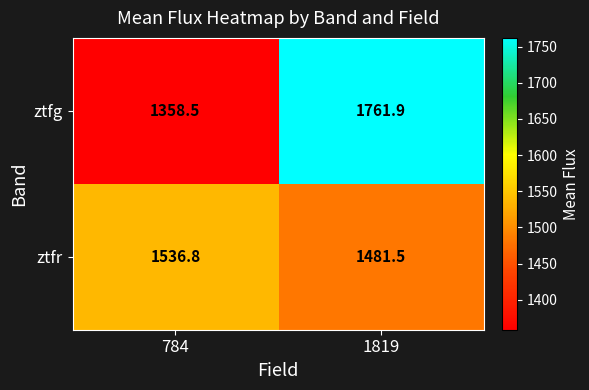

Reading left to right, list all the values displayed in this chart.

ztfg: 1358.5	1761.9
ztfr: 1536.8	1481.5